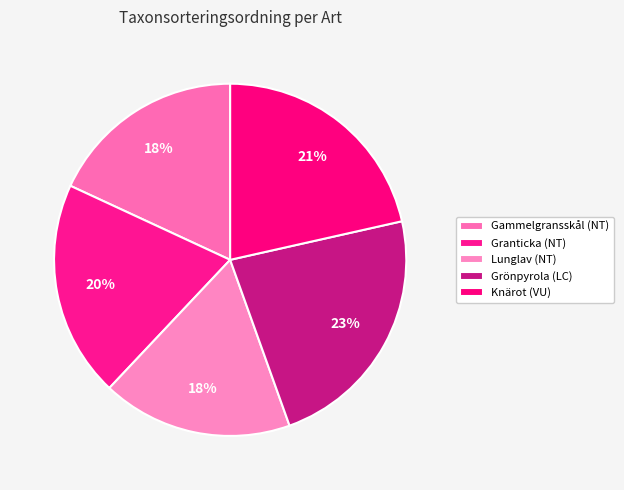

Is Grönpyrola (LC) the majority of the pie?

No